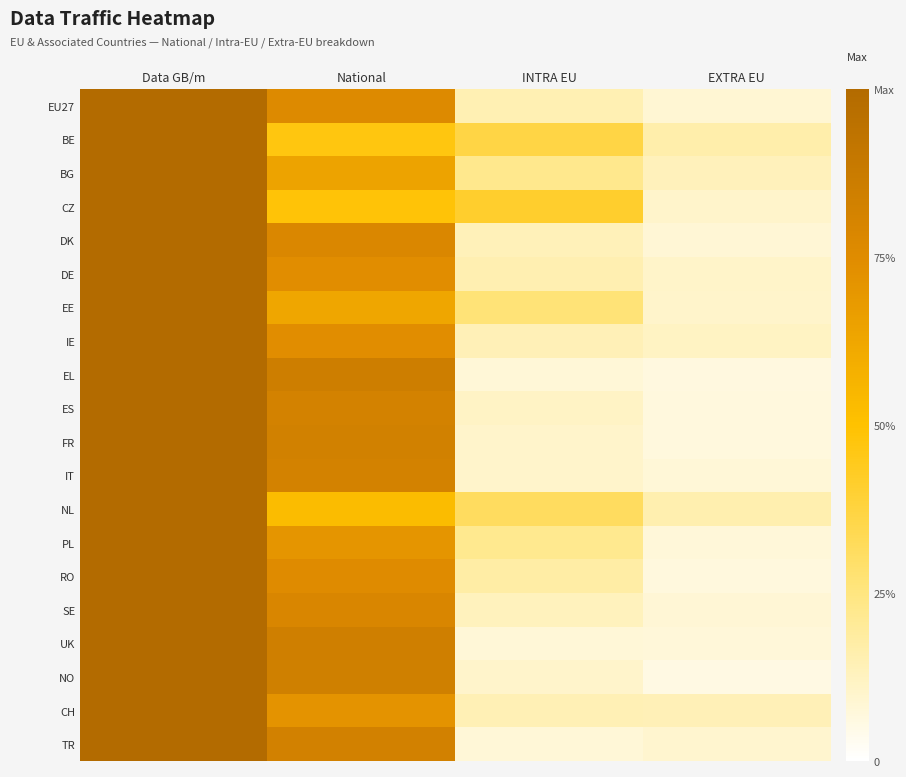

Which series changed the most between INTRA EU and EXTRA EU?

CZ